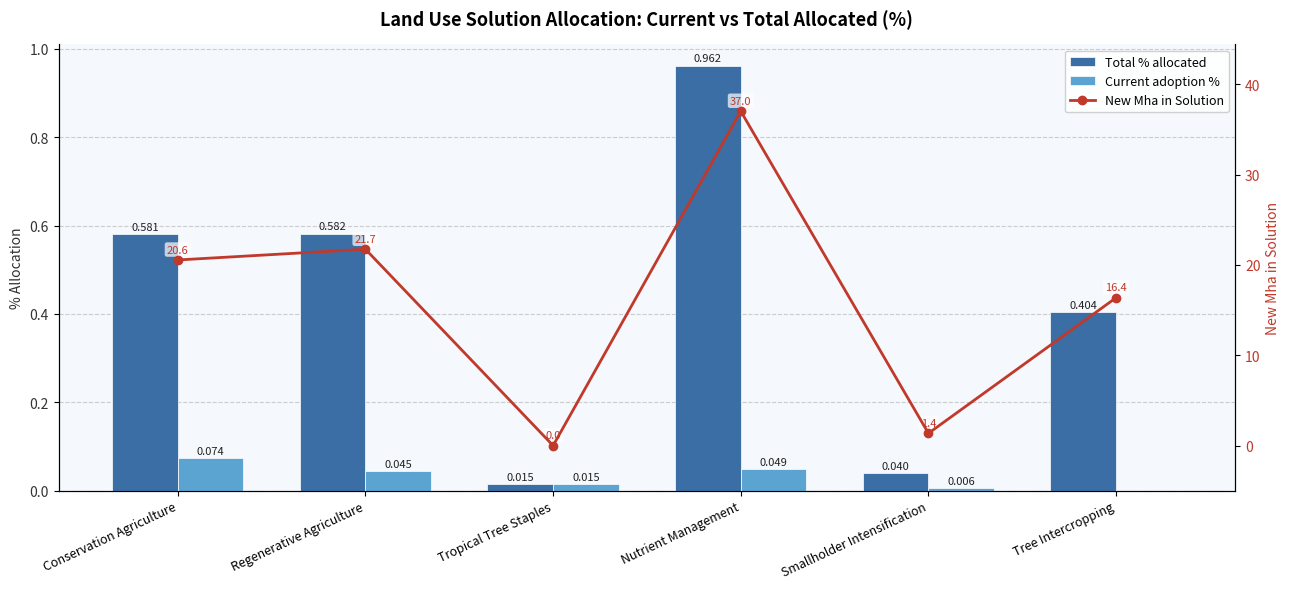

At how many categories does at least one series exceed 14?

4